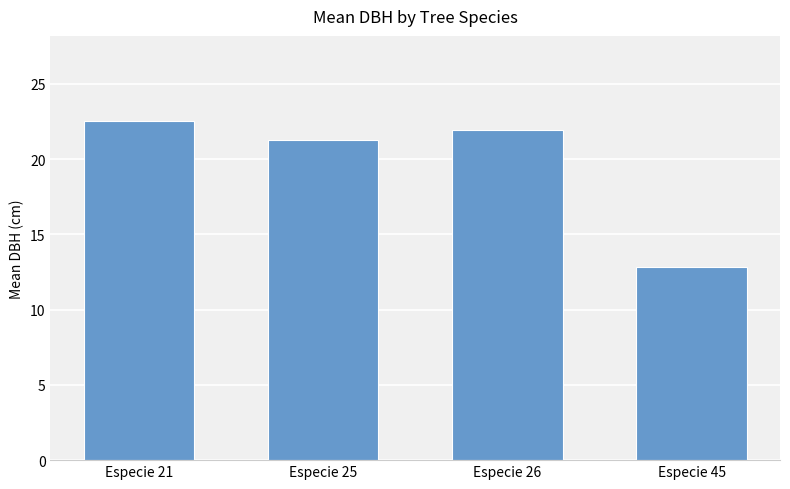

What is the ratio of the value at Especie 25 to the value at Especie 45?

1.7